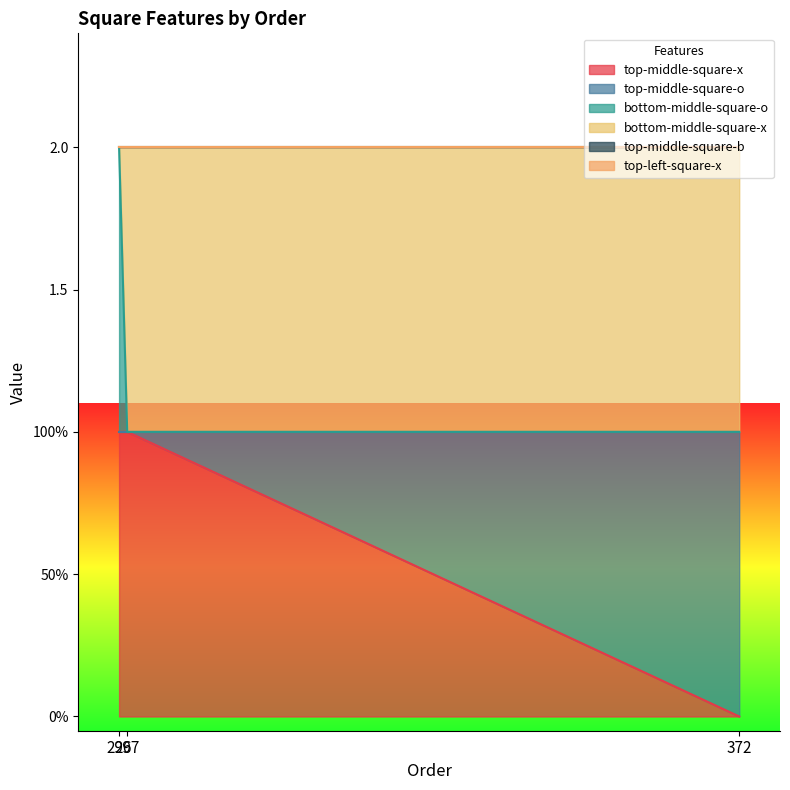

Reading right to left, what are all the values shown in this chart?

top-middle-square-x: 372=0	297=1	296=1
top-middle-square-o: 372=1	297=0	296=0
bottom-middle-square-o: 372=0	297=0	296=1
bottom-middle-square-x: 372=1	297=1	296=0
top-middle-square-b: 372=0	297=0	296=0
top-left-square-x: 372=0	297=0	296=0